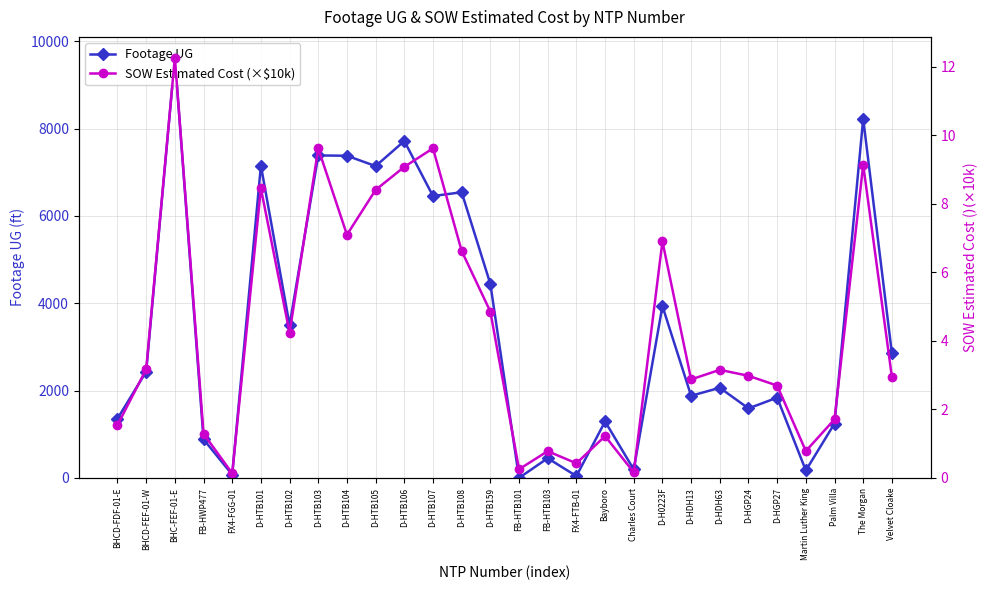

What is the total value across all series at D-H0223F?

3942.9